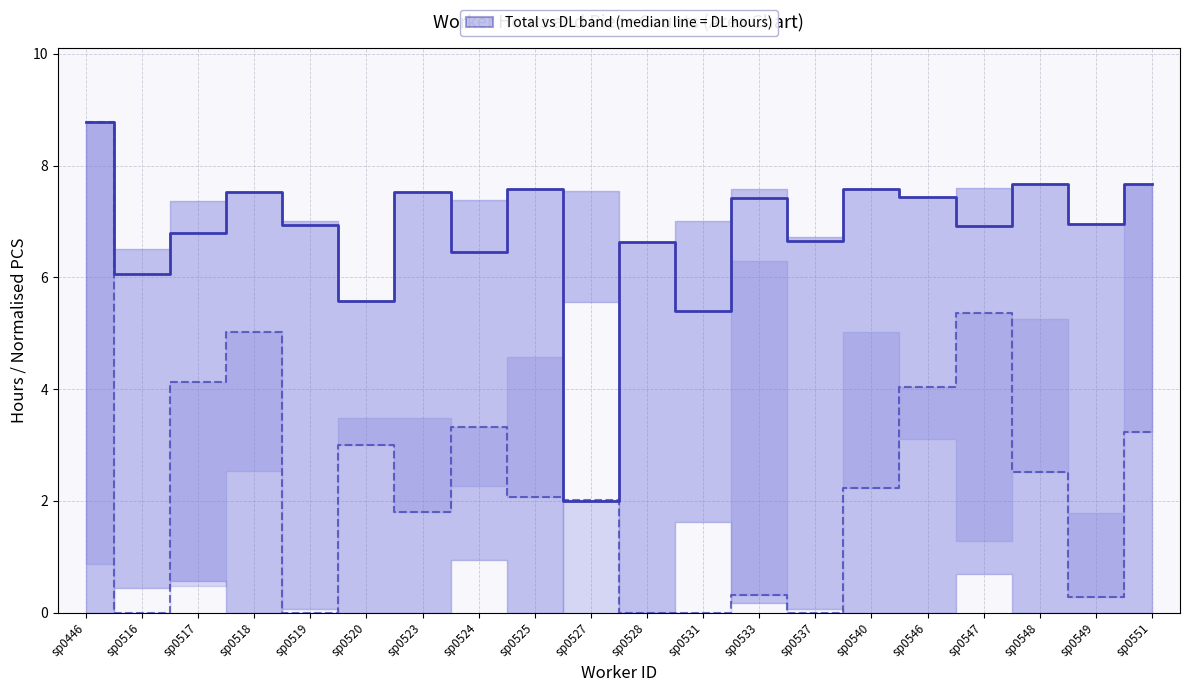

How many values in the PCS_Picking (normalised) series are below 2?

8